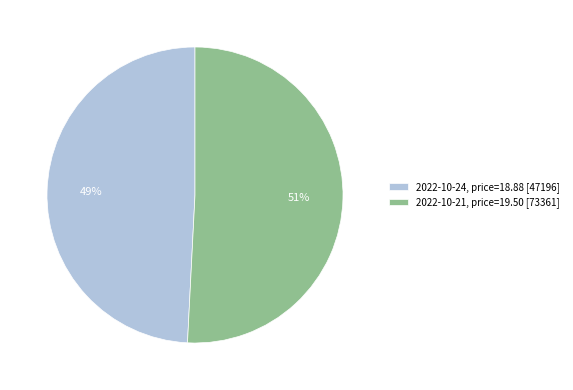

What percentage is the 2022-10-21, price=19.50 [73361] slice, to the nearest percent?

51%